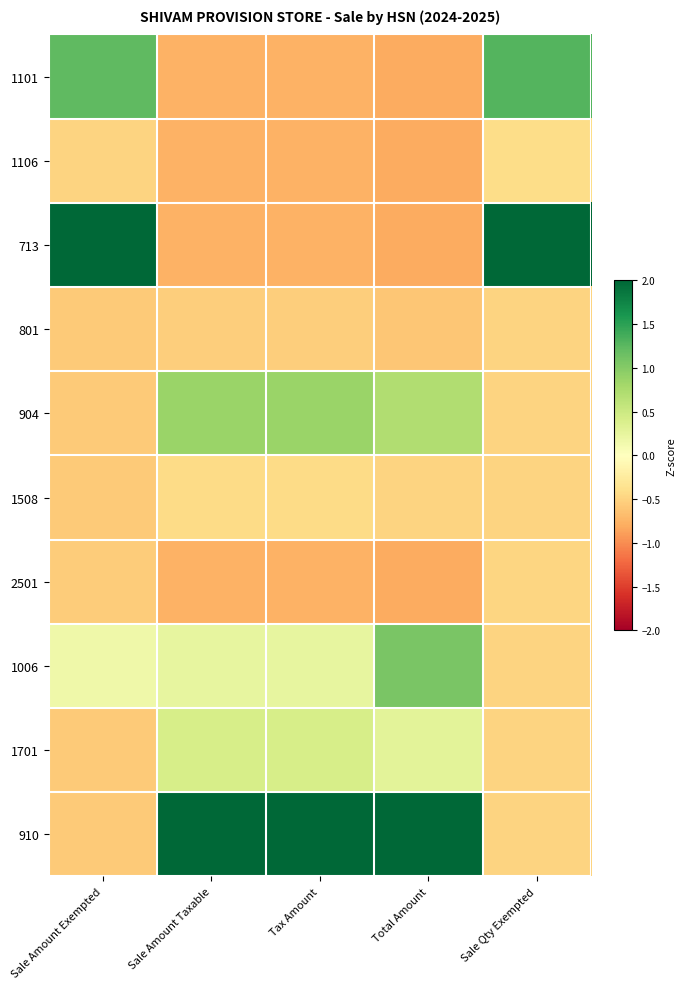

Reading left to right, list all the values displayed in this chart.

1101: Sale Amount Exempted=1.2	Sale Amount Taxable=-0.8	Tax Amount=-0.8	Total Amount=-0.8	Sale Qty Exempted=1.3
1106: Sale Amount Exempted=-0.5	Sale Amount Taxable=-0.8	Tax Amount=-0.8	Total Amount=-0.8	Sale Qty Exempted=-0.4
713: Sale Amount Exempted=2.5	Sale Amount Taxable=-0.8	Tax Amount=-0.8	Total Amount=-0.8	Sale Qty Exempted=2.6
801: Sale Amount Exempted=-0.6	Sale Amount Taxable=-0.5	Tax Amount=-0.5	Total Amount=-0.6	Sale Qty Exempted=-0.5
904: Sale Amount Exempted=-0.6	Sale Amount Taxable=0.9	Tax Amount=0.9	Total Amount=0.7	Sale Qty Exempted=-0.5
1508: Sale Amount Exempted=-0.6	Sale Amount Taxable=-0.4	Tax Amount=-0.4	Total Amount=-0.5	Sale Qty Exempted=-0.5
2501: Sale Amount Exempted=-0.6	Sale Amount Taxable=-0.8	Tax Amount=-0.8	Total Amount=-0.8	Sale Qty Exempted=-0.5
1006: Sale Amount Exempted=0.2	Sale Amount Taxable=0.2	Tax Amount=0.2	Total Amount=1.1	Sale Qty Exempted=-0.5
1701: Sale Amount Exempted=-0.6	Sale Amount Taxable=0.4	Tax Amount=0.4	Total Amount=0.3	Sale Qty Exempted=-0.5
910: Sale Amount Exempted=-0.6	Sale Amount Taxable=2.5	Tax Amount=2.5	Total Amount=2.3	Sale Qty Exempted=-0.5